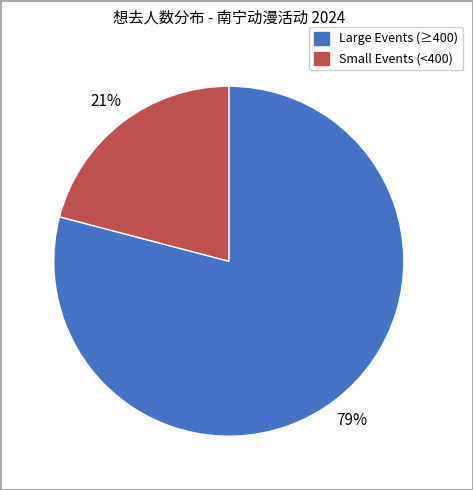

How many slices are in this pie chart?

2